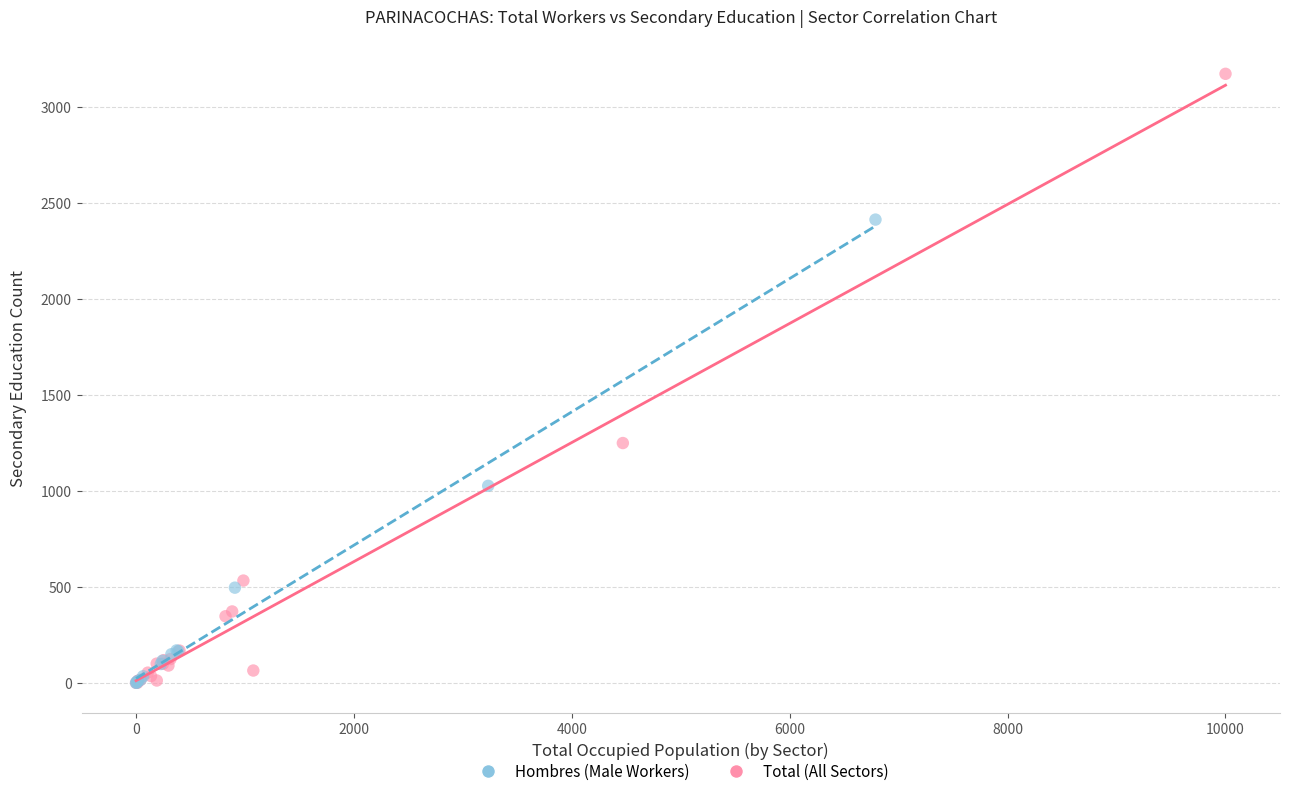

Which series reaches the maximum Y coordinate?

Total (All Sectors)